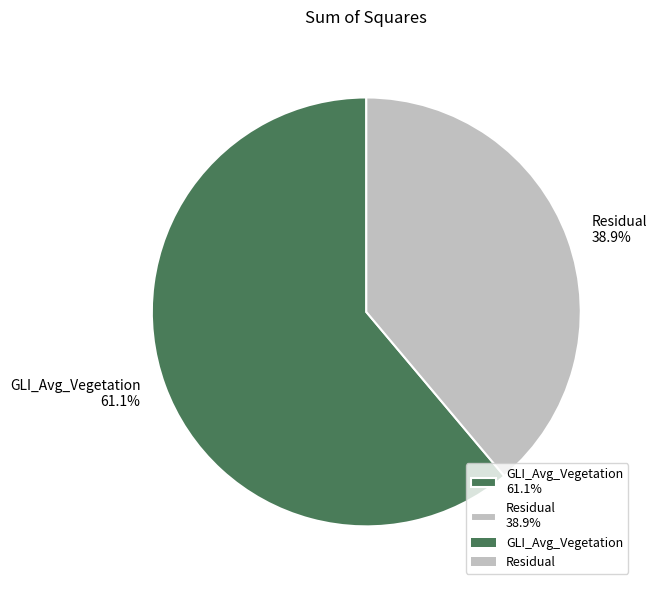

Is GLI_Avg_Vegetation the majority of the pie?

Yes